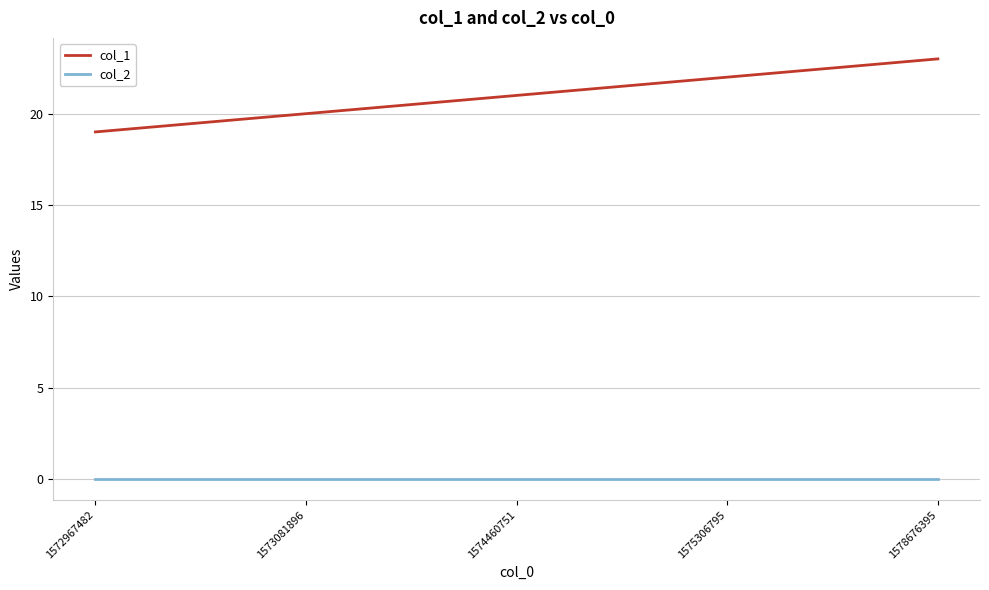

Reading right to left, transcribe all the data shown in this chart.

col_1: 1578676395=23	1575306795=22	1574460751=21	1573081896=20	1572967482=19
col_2: 1578676395=0	1575306795=0	1574460751=0	1573081896=0	1572967482=0